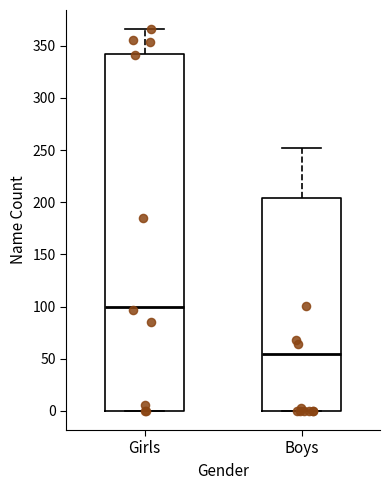

Reading left to right, transcribe this box plot: for each box, give where its median line is, the range the box spans, and where its two whiskers end, as read against the y-axis. The values are not printed on the chart, so give them approximately, as read against the axis.

Girls: median 100, box 0 to 340, whiskers 0 to 365
Boys: median 55, box 0 to 205, whiskers 0 to 250